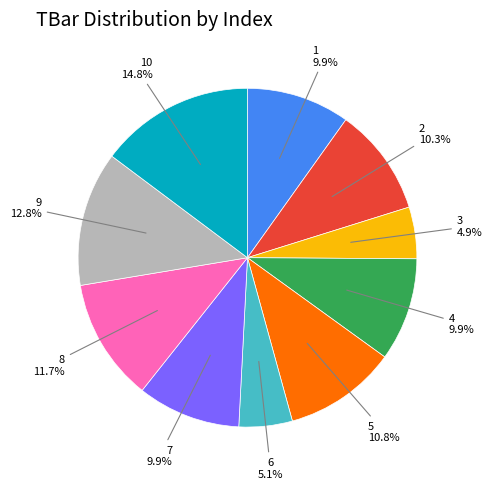

Which has a higher value, 8 or 1?

8